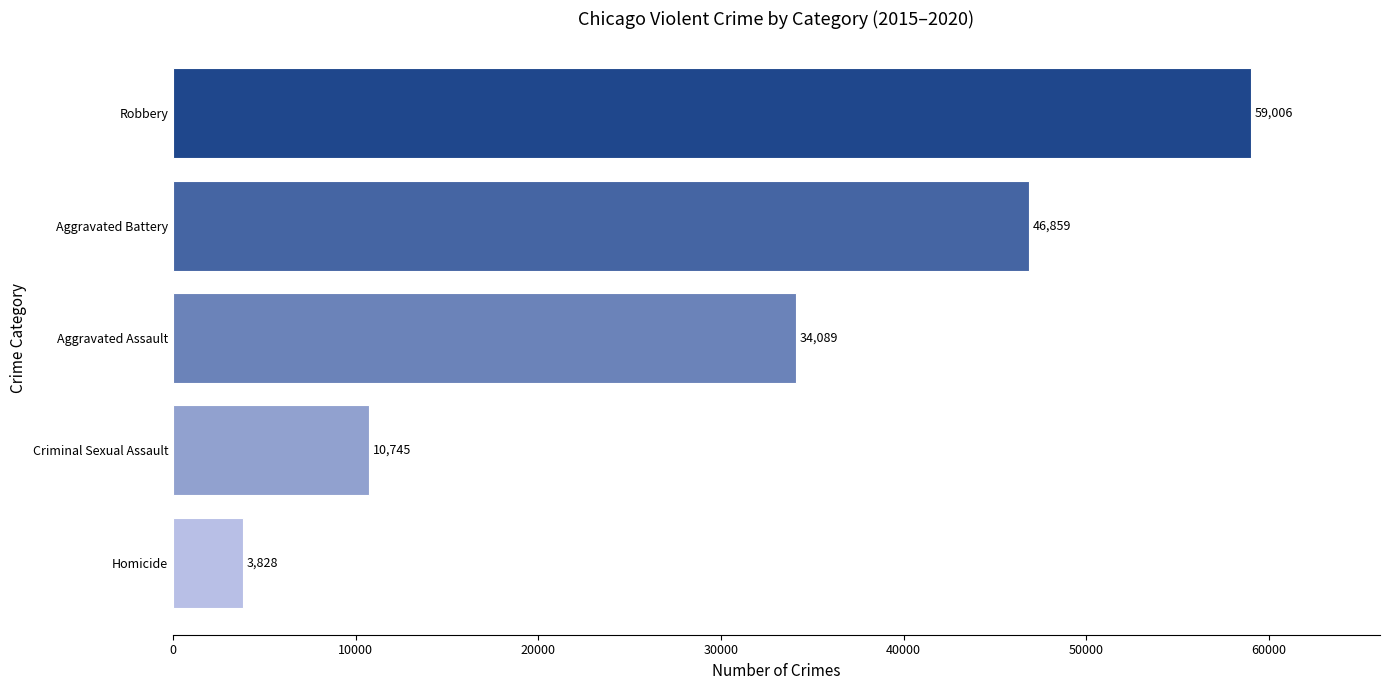

How many values are below 34089?

2